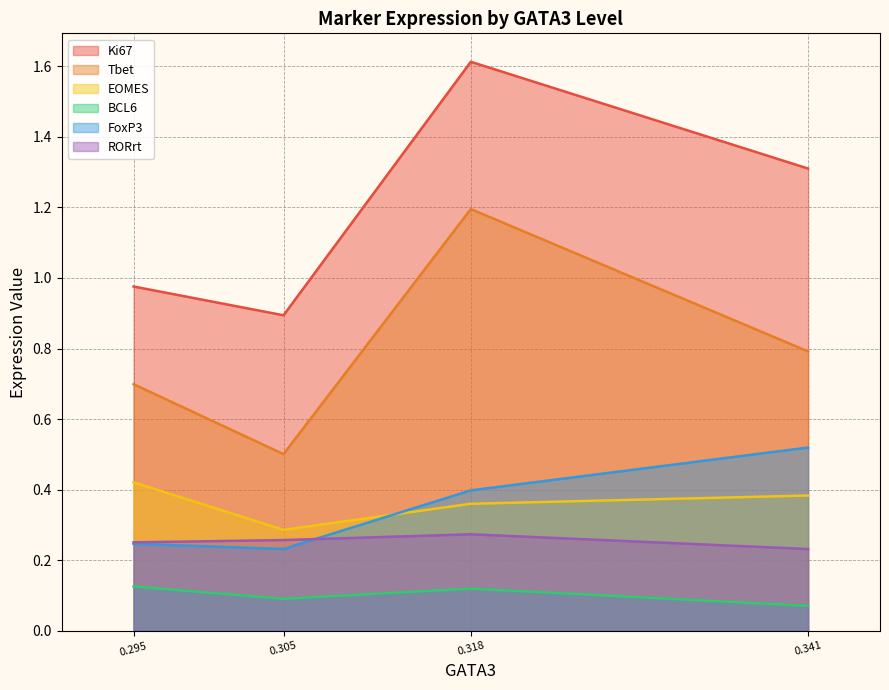

What is the difference between the second highest and second lowest values in the Tbet series?

0.1